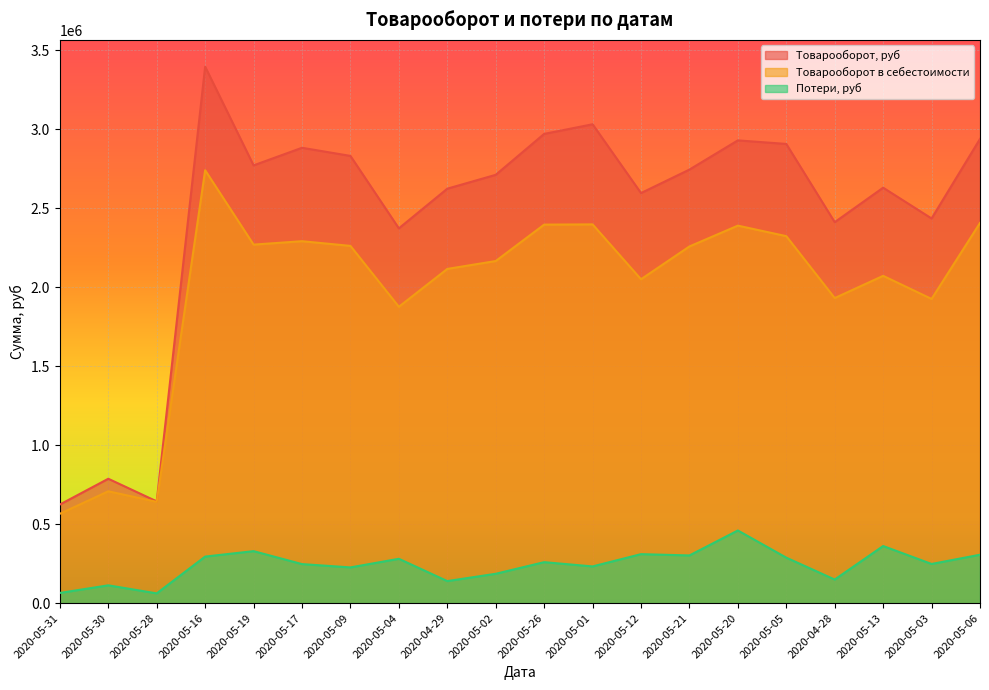

Count the number of categories in the chart.

20